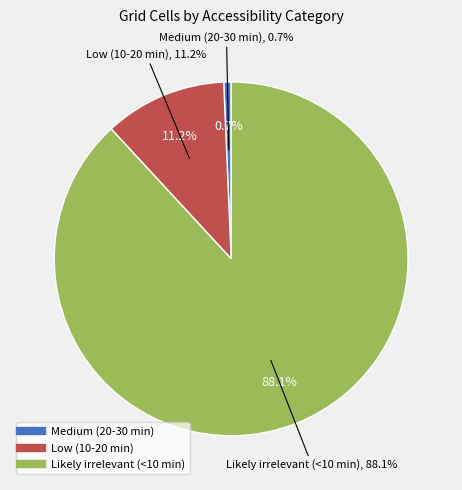

What percentage is the Likely irrelevant (<10 min) slice, to the nearest percent?

88%